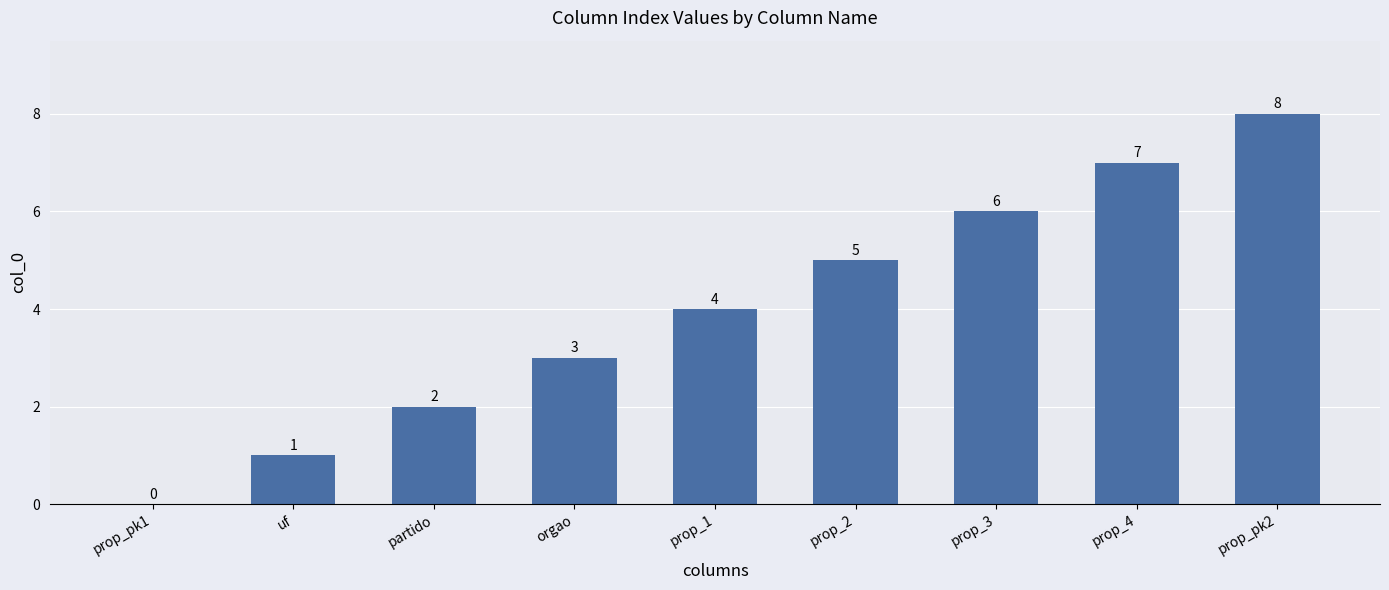

What is the maximum value shown in the chart?

8